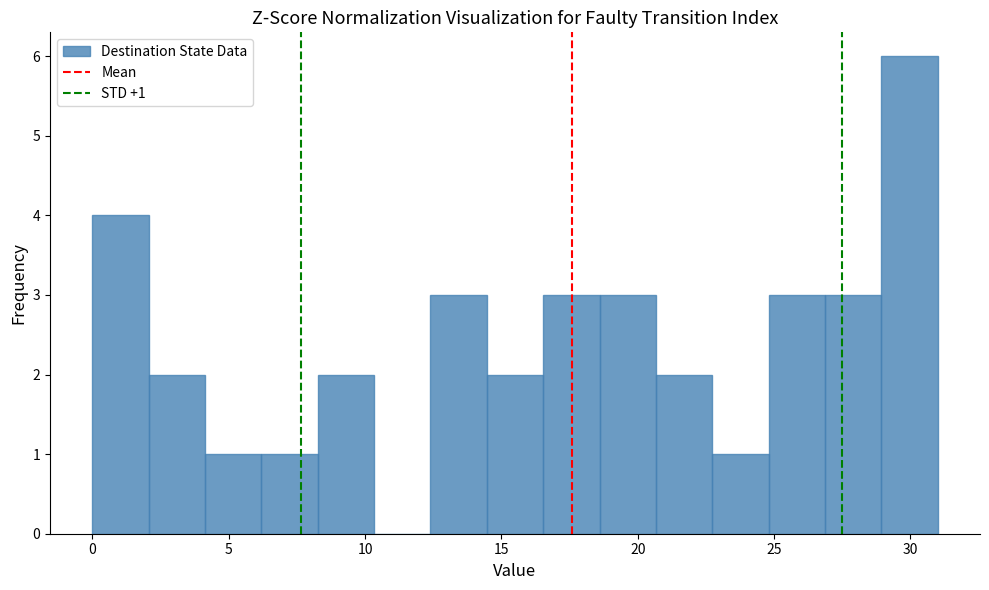

Which range on the x-axis has the tallest bar?

29.0 to 31.0